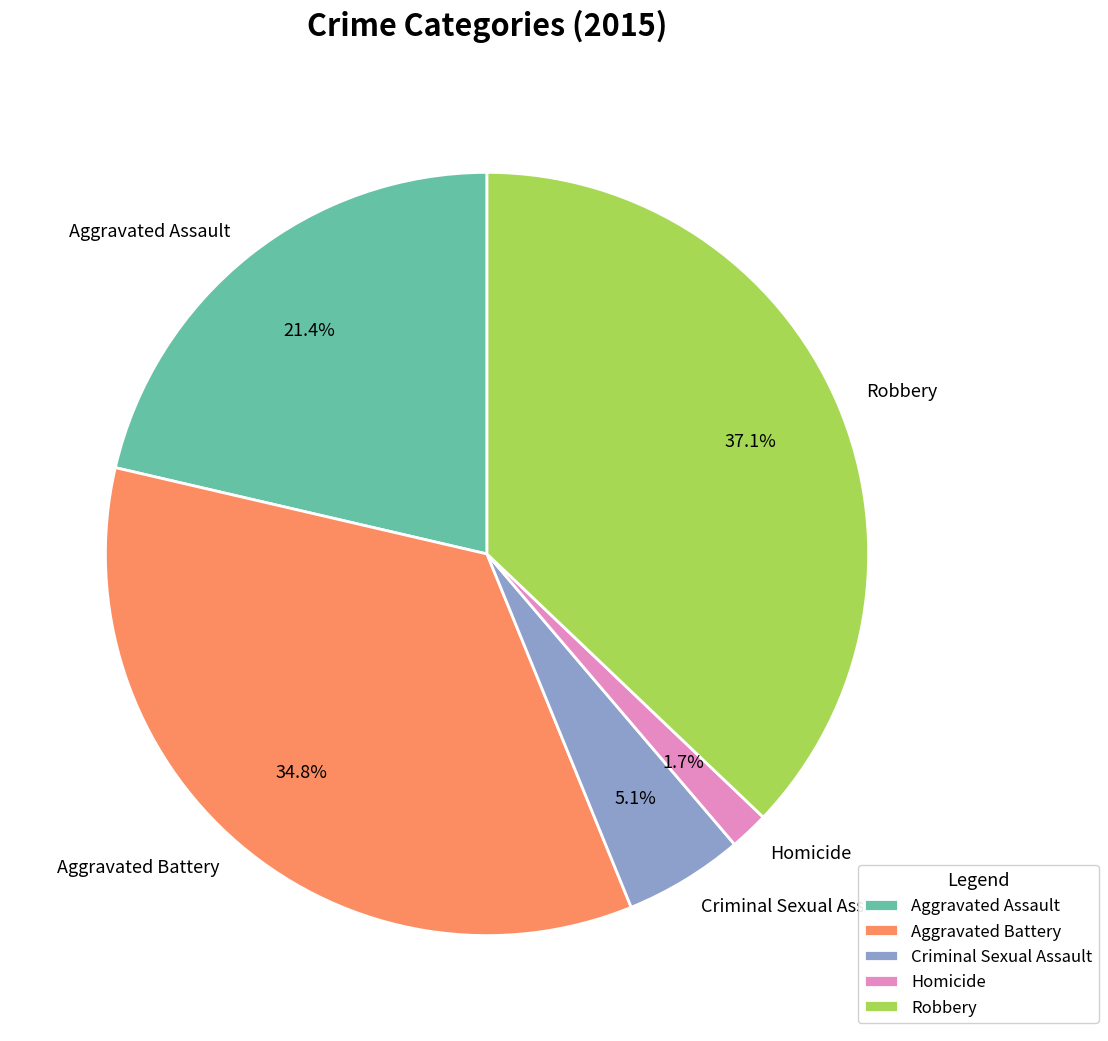

True or false: Criminal Sexual Assault accounts for 16% of the total.

False